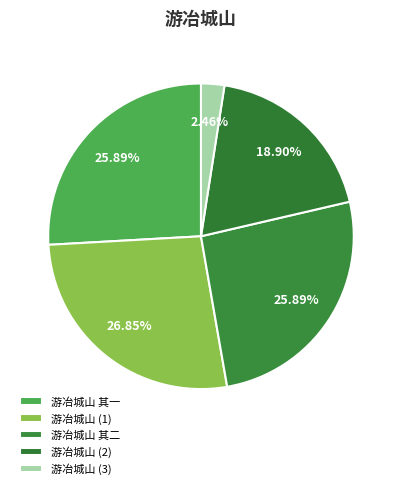

What is the smallest slice in the pie chart?

游冶城山 (3)